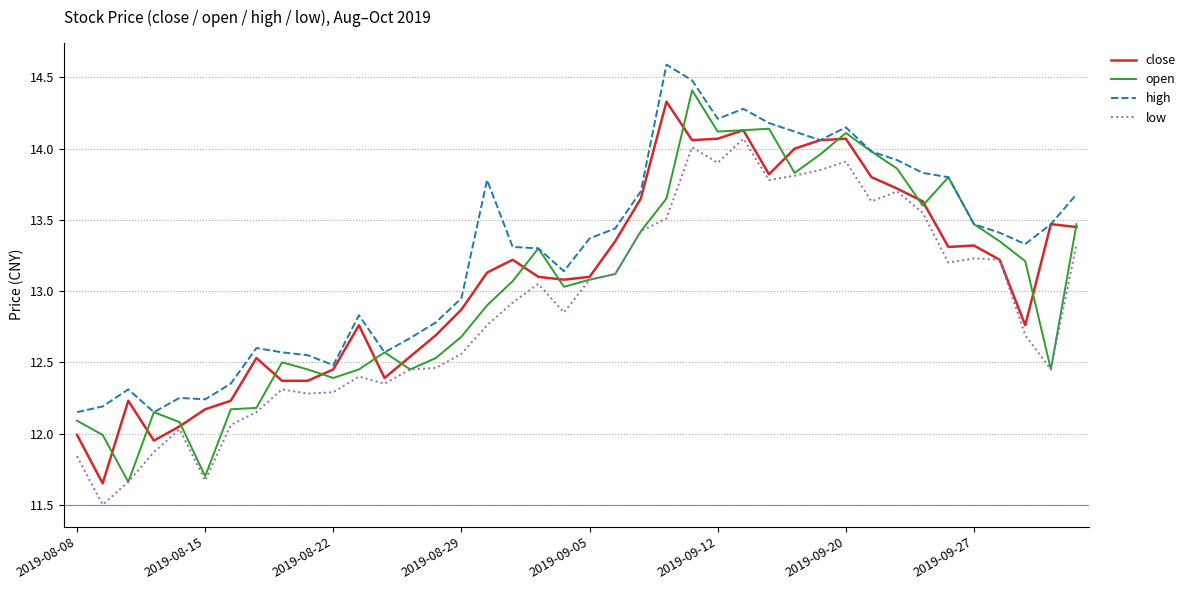

What is the difference between the maximum and second lowest values in the low series?

2.4